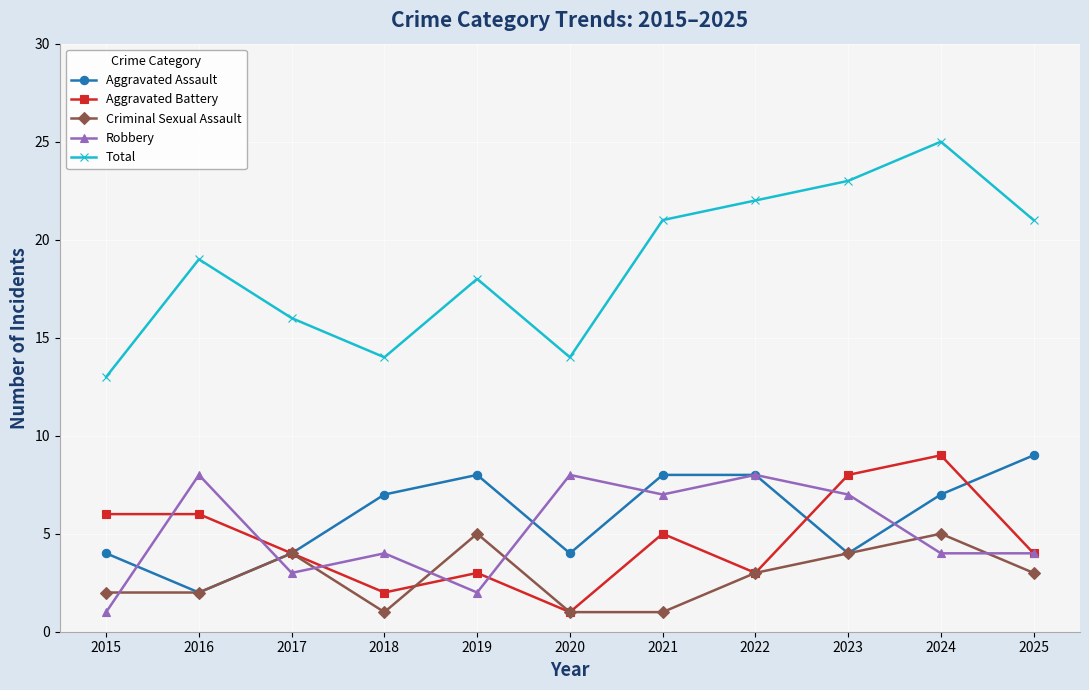

Which series ends up on top after the final intersection of Criminal Sexual Assault and Robbery?

Robbery